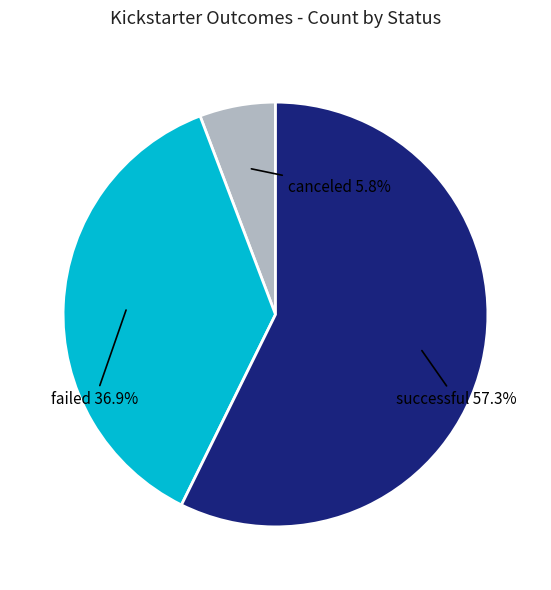

Combined, what portion of the pie is failed and canceled?

42.7%